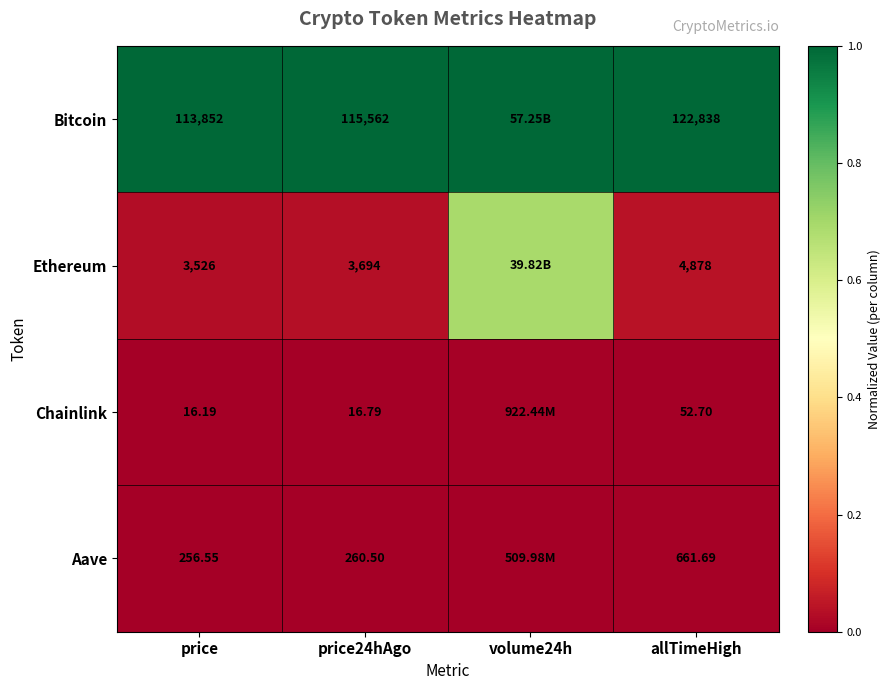

Which category has the lowest value across all series?

price